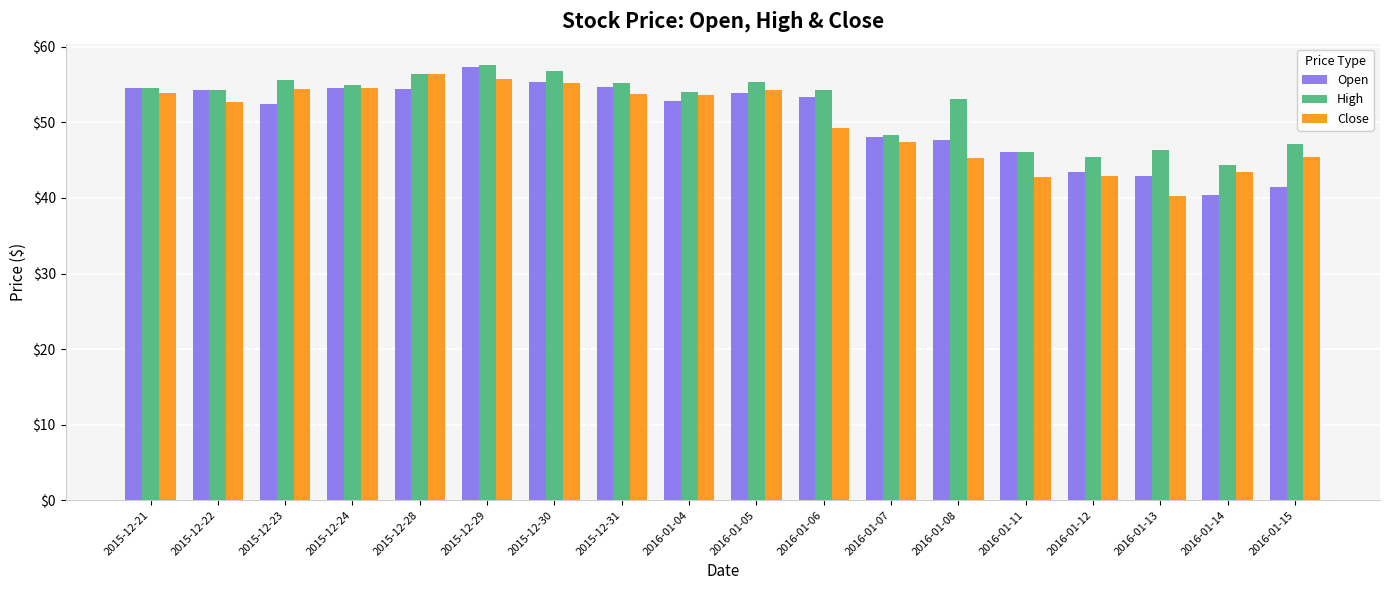

Between 2016-01-07 and 2016-01-11, which series saw the biggest shift?

Close